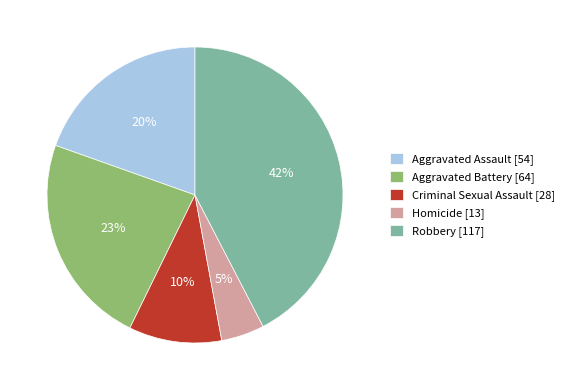

Which slice is the largest?

Robbery